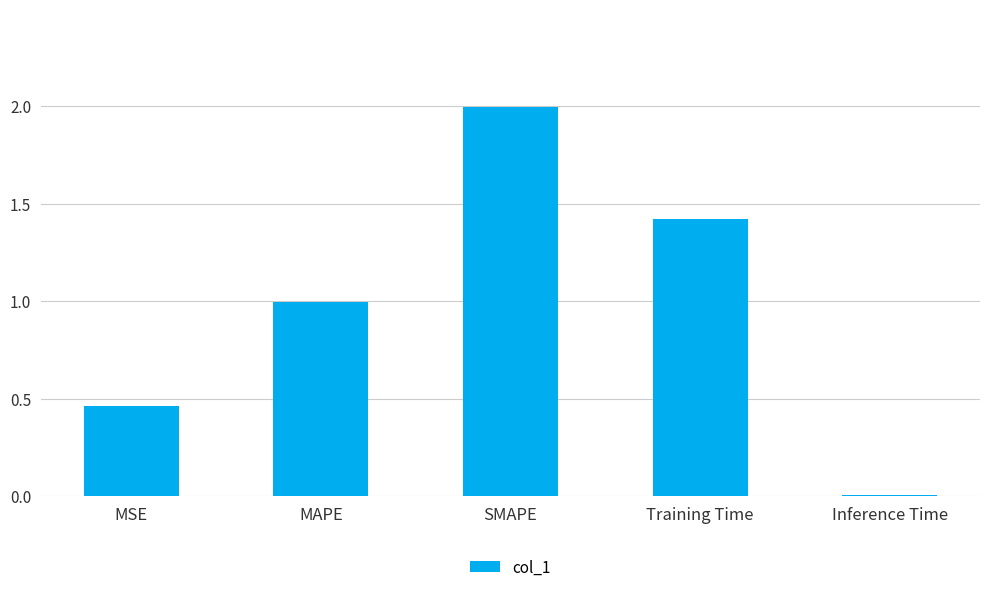

What is the maximum value shown in the chart?

2.0